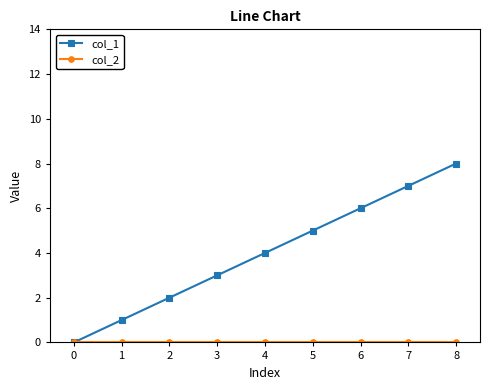

Count the number of categories in the chart.

9